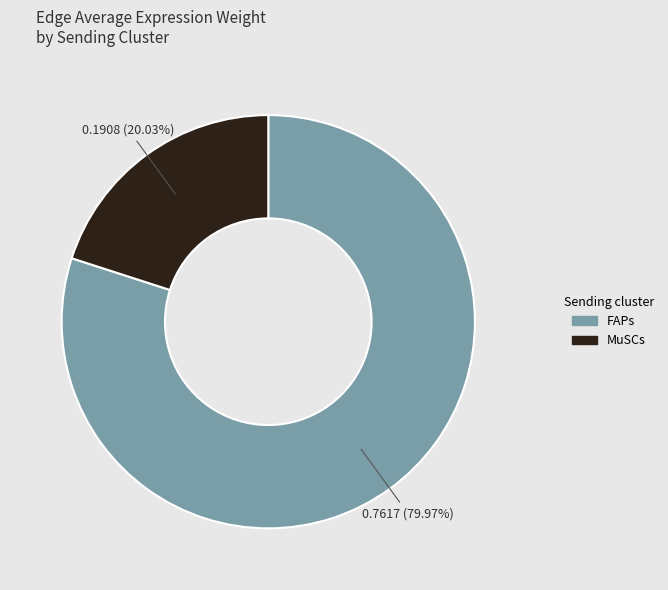

To the nearest percent, what portion does MuSCs represent?

20%